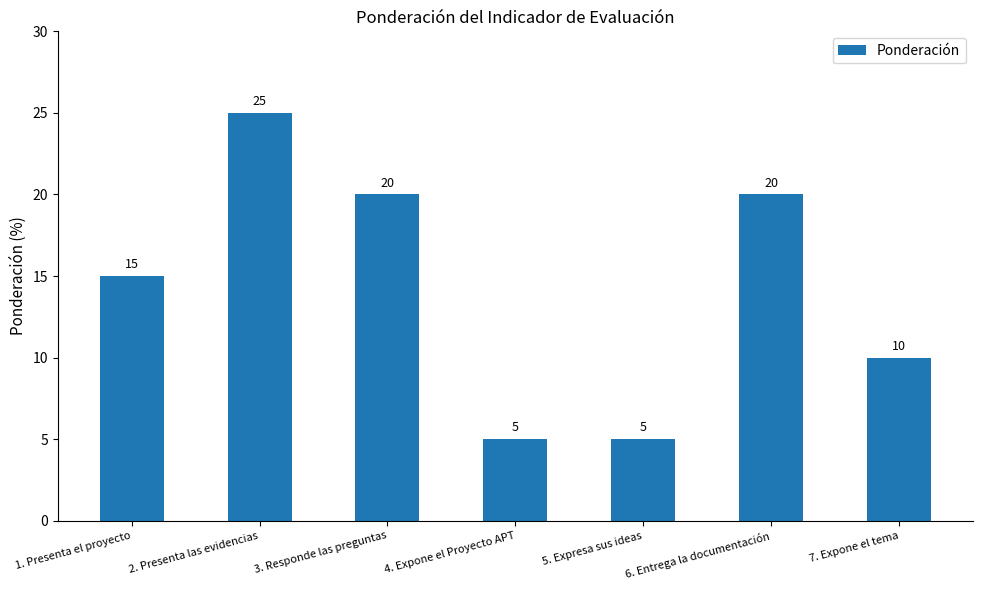

Which label corresponds to the largest value in the chart?

2. Presenta las evidencias